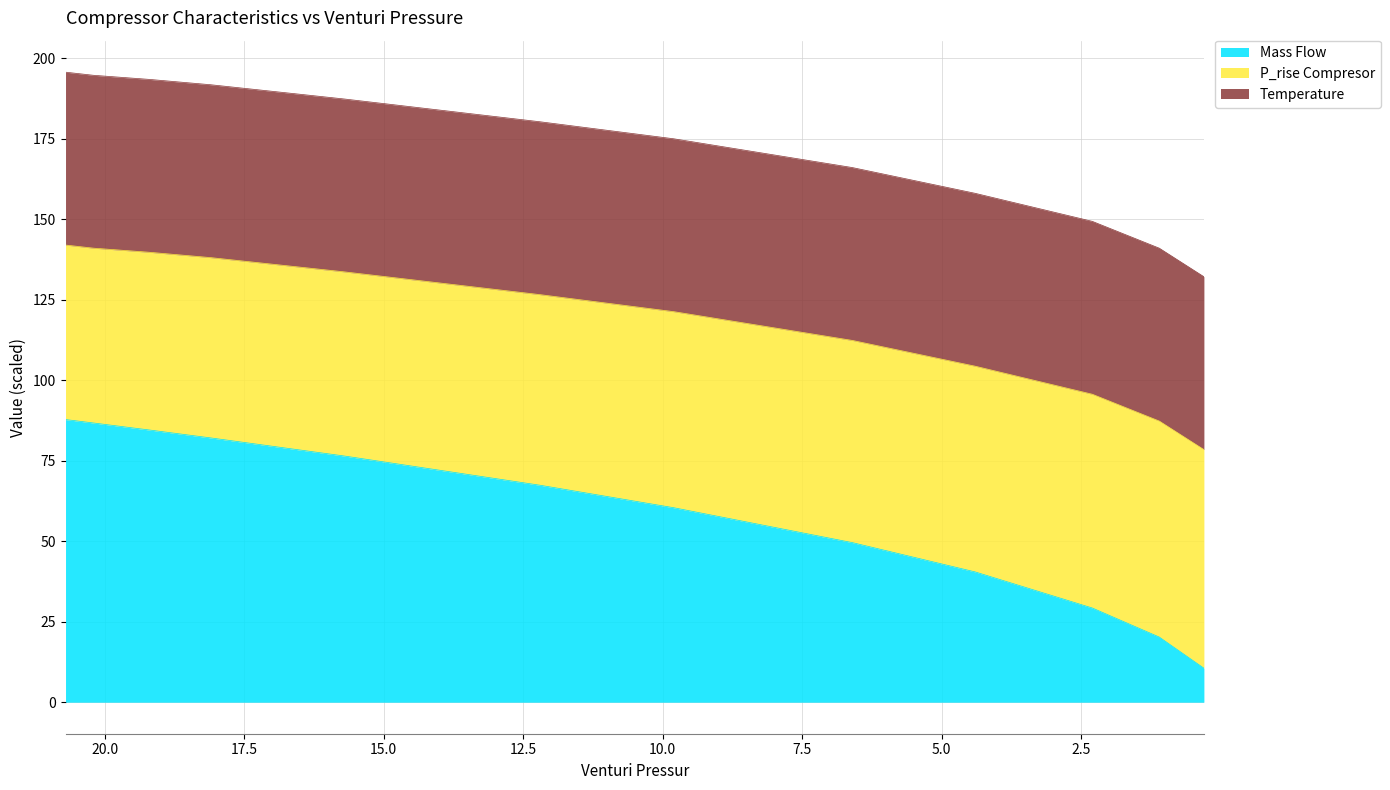

Does the chart have visible grid lines?

Yes